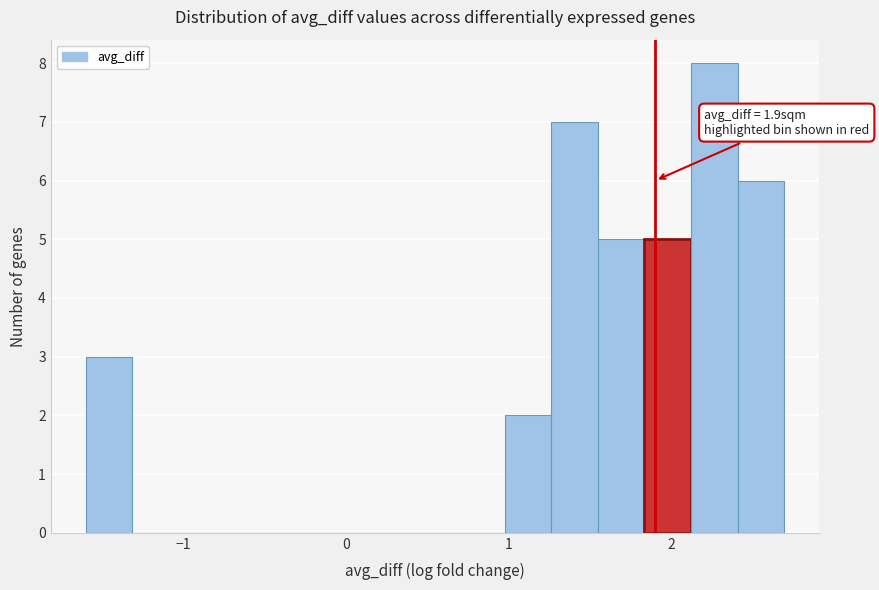

Read against the x-axis, roughly where is the centre of the tallest bar?

2.3